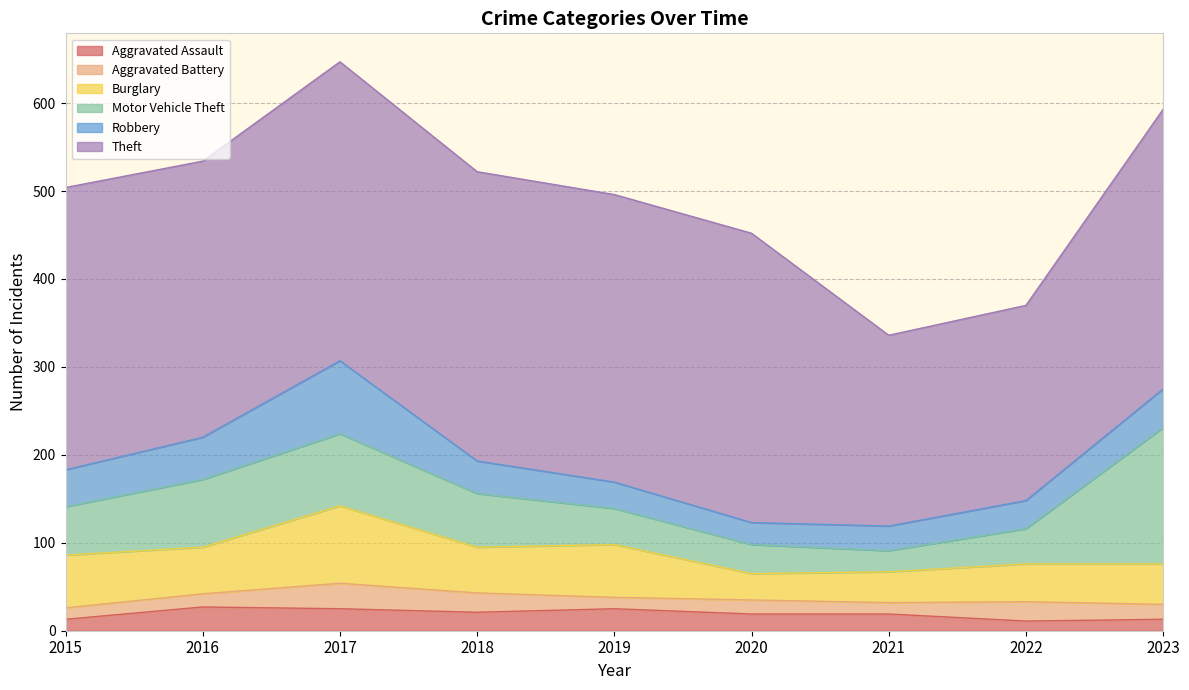

Where does the Theft series first go above 321?

2017